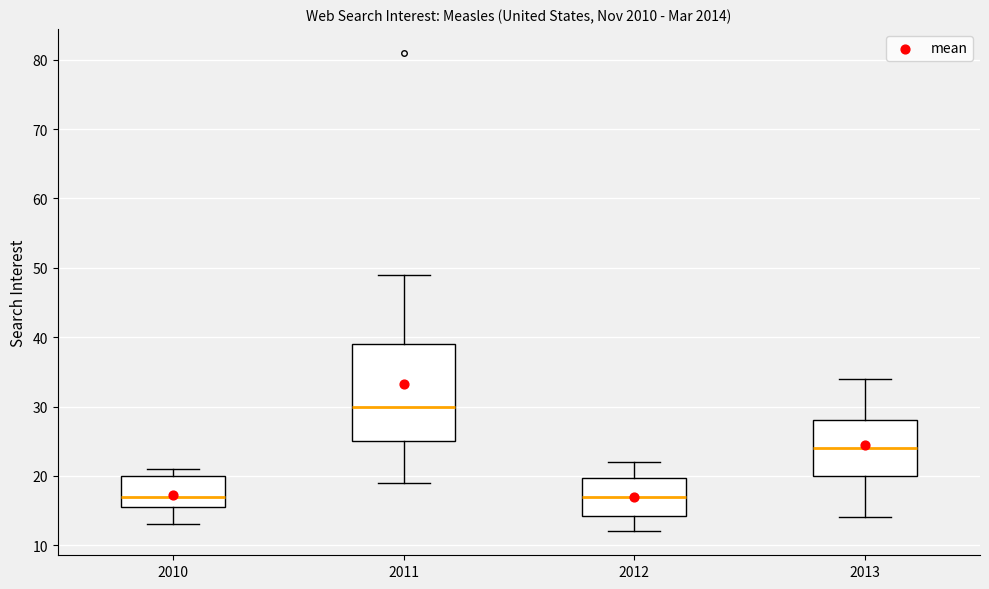

Reading left to right, read every box against the y-axis: the position of its median line, the range the box covers, and the ends of its whiskers. The values are not printed on the chart, so give them approximately, as read against the axis.

2010: median 17, box 16 to 20, whiskers 13 to 21
2011: median 30, box 25 to 39, whiskers 19 to 49
2012: median 17, box 14 to 20, whiskers 12 to 22
2013: median 24, box 20 to 28, whiskers 14 to 34